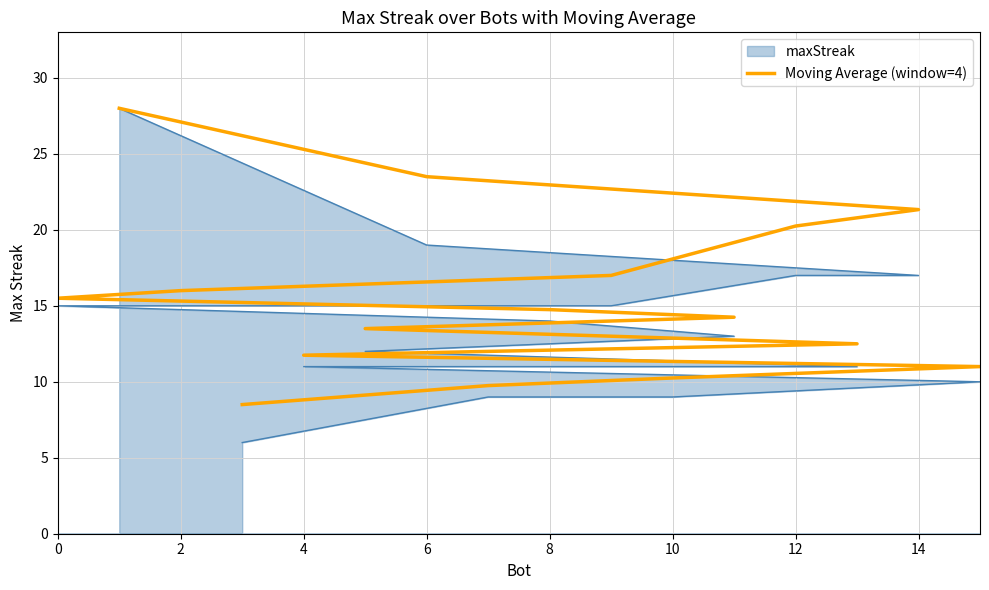

Reading left to right, list all the values displayed in this chart.

28.0	23.5	21.3	20.2	17.0	16.0	15.5	14.8	14.2	13.5	12.5	11.8	11.0	10.2	9.8	8.5